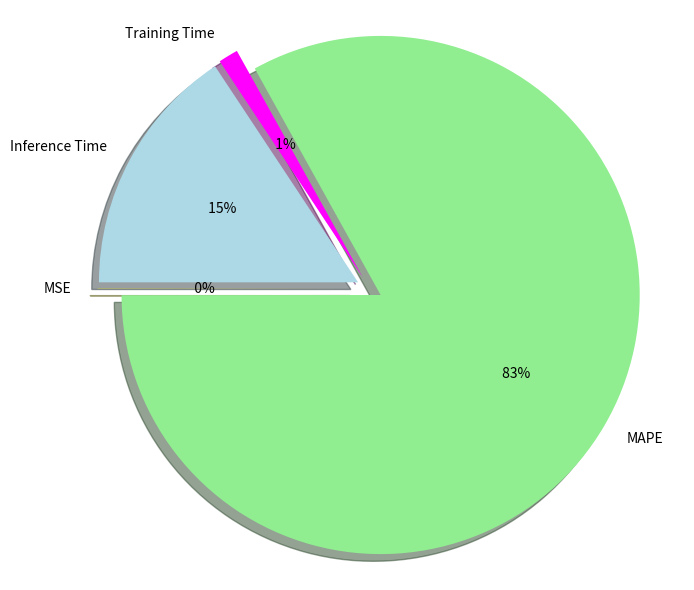

True or false: MSE accounts for 1% of the total.

False